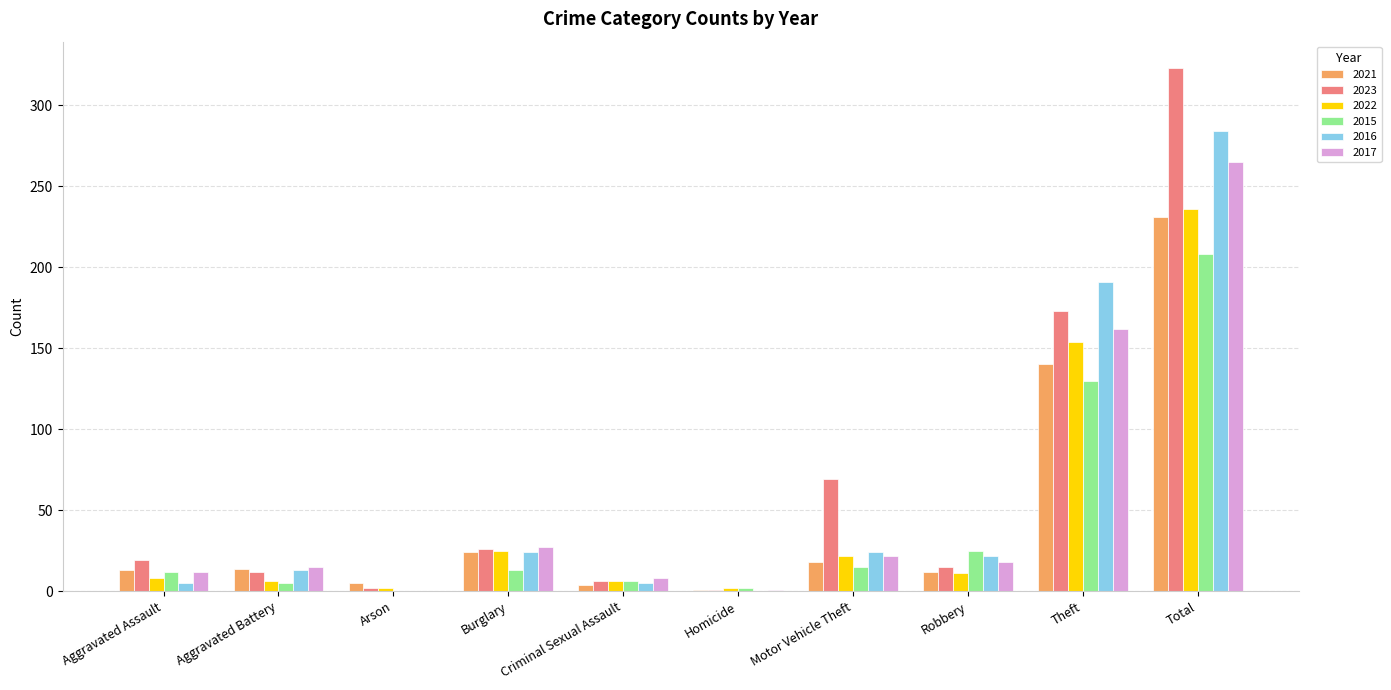

At which category is the sum across all series the highest?

Total